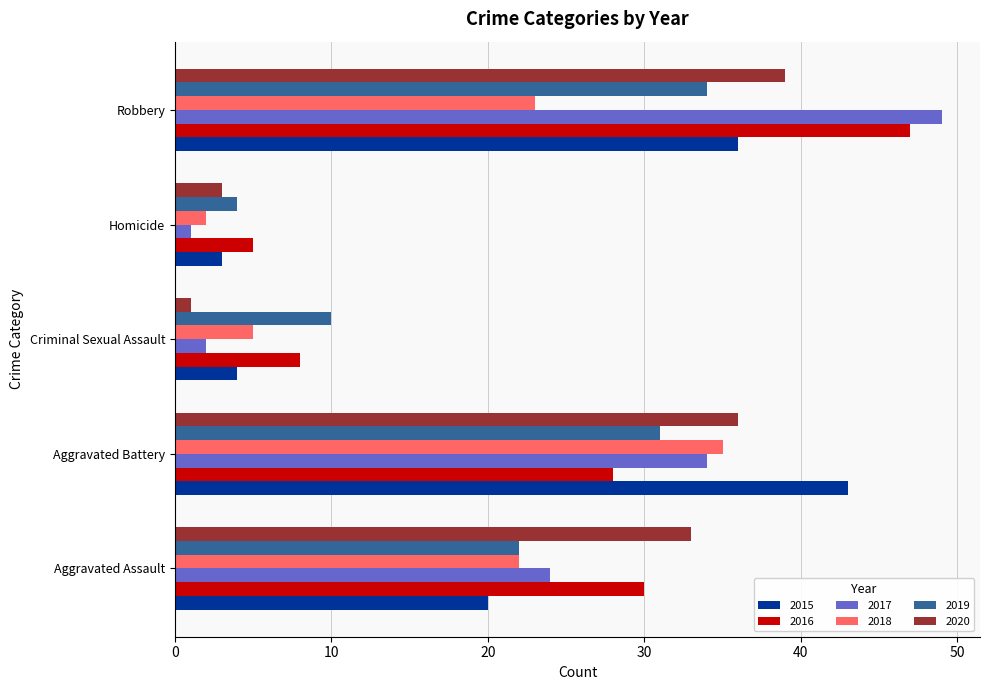

At which category is the sum across all series the highest?

Robbery